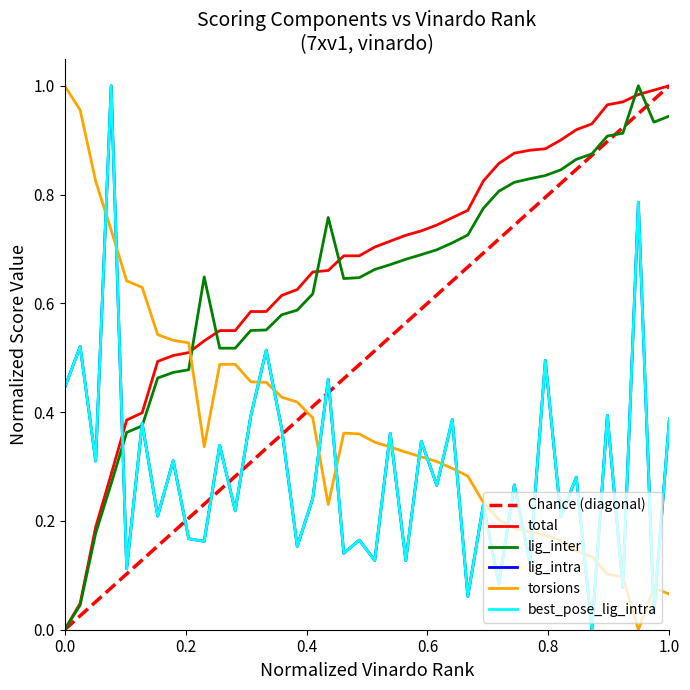

In best_pose_lig_intra, how many points are higher than both neighbors (excluding endpoints)?

17